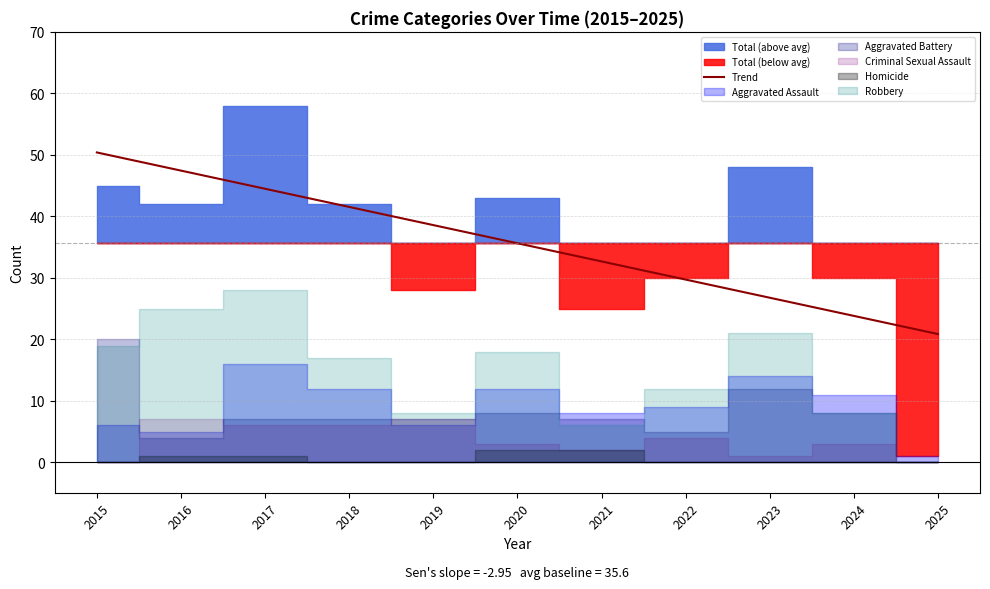

Reading left to right, list all the values displayed in this chart.

2015=50.4	2016=47.5	2017=44.5	2018=41.5	2019=38.6	2020=35.6	2021=32.7	2022=29.7	2023=26.8	2024=23.8	2025=20.9